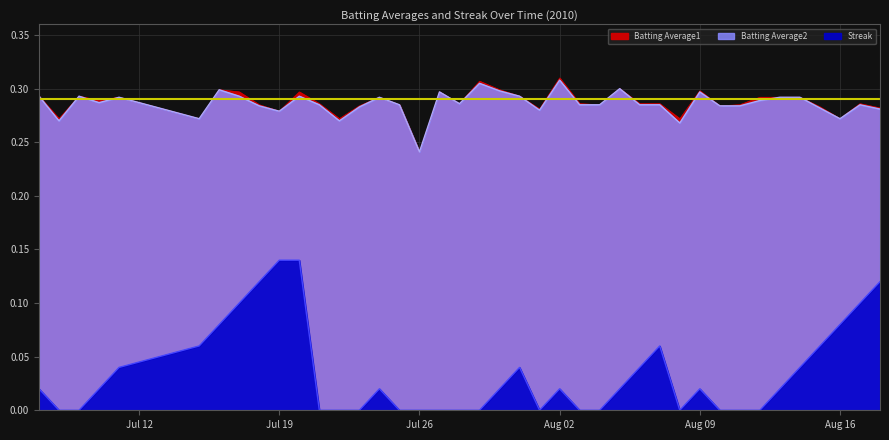

Is the value of Batting Average2 at 21 greater than the value of Streak at 11?

Yes